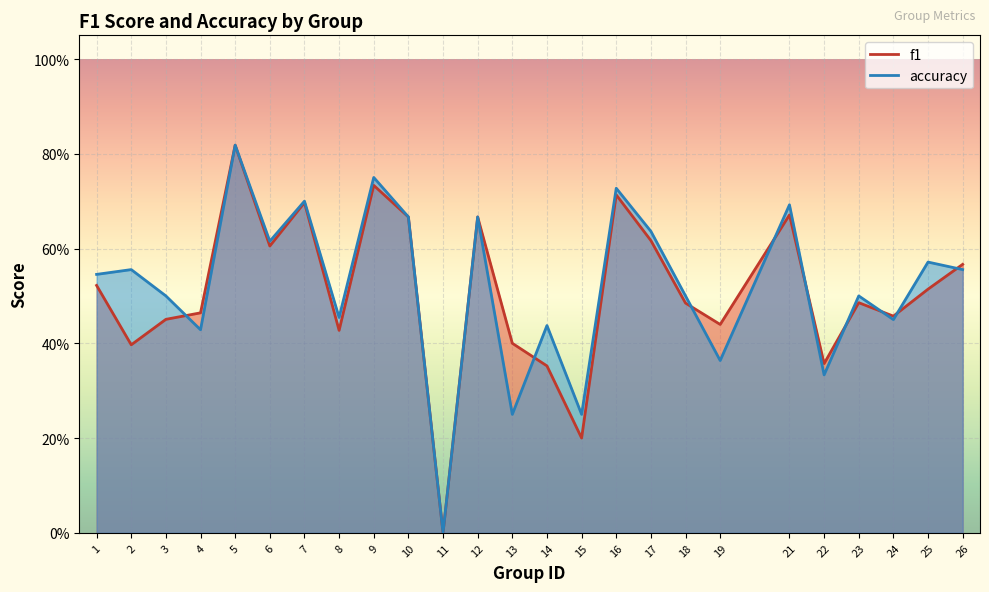

How many lines are shown in the chart?

2